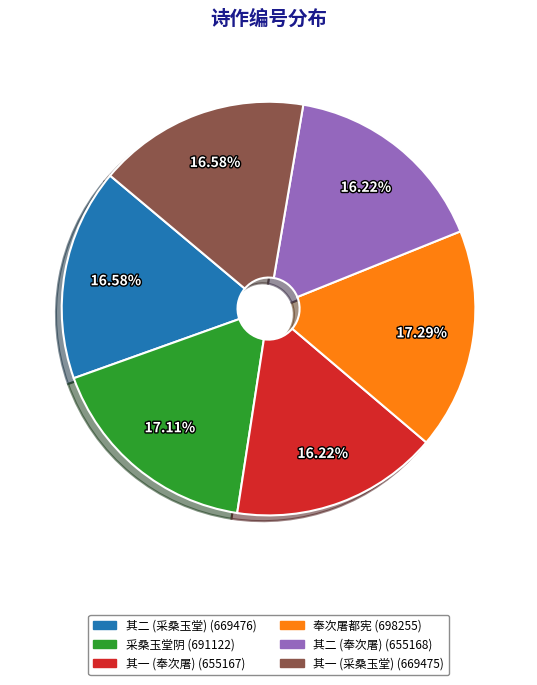

To the nearest percent, what is the difference between the largest and smallest slice percentages?

1%